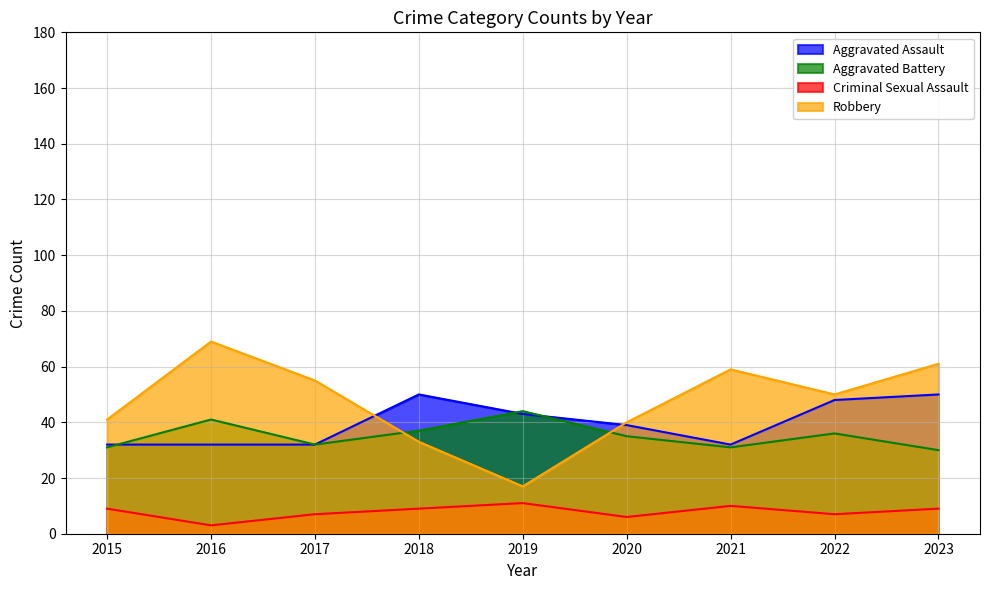

What is the minimum value shown in the chart?

3